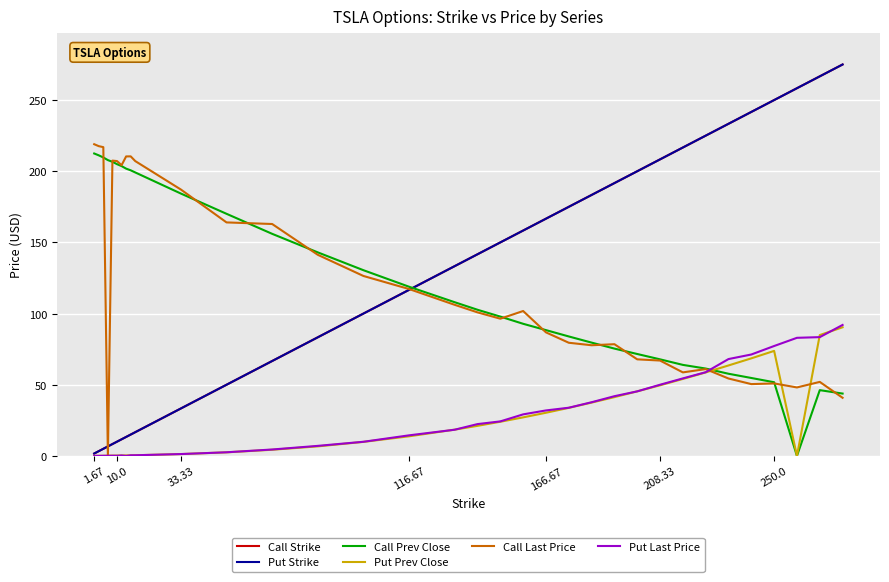

What is the highest value of the Put Last Price series?

92.0